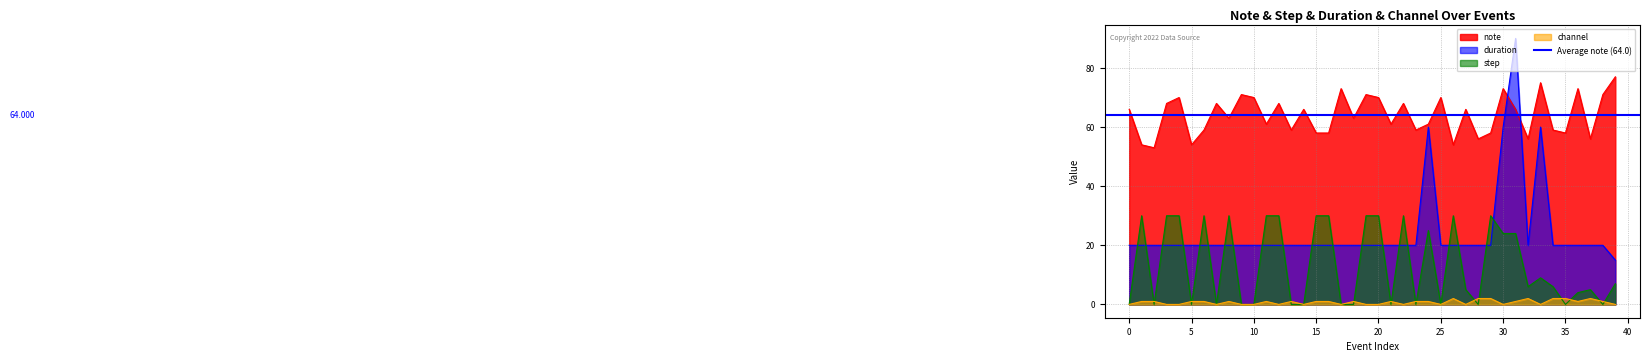

What is the difference between the highest and lowest values at 35?

58